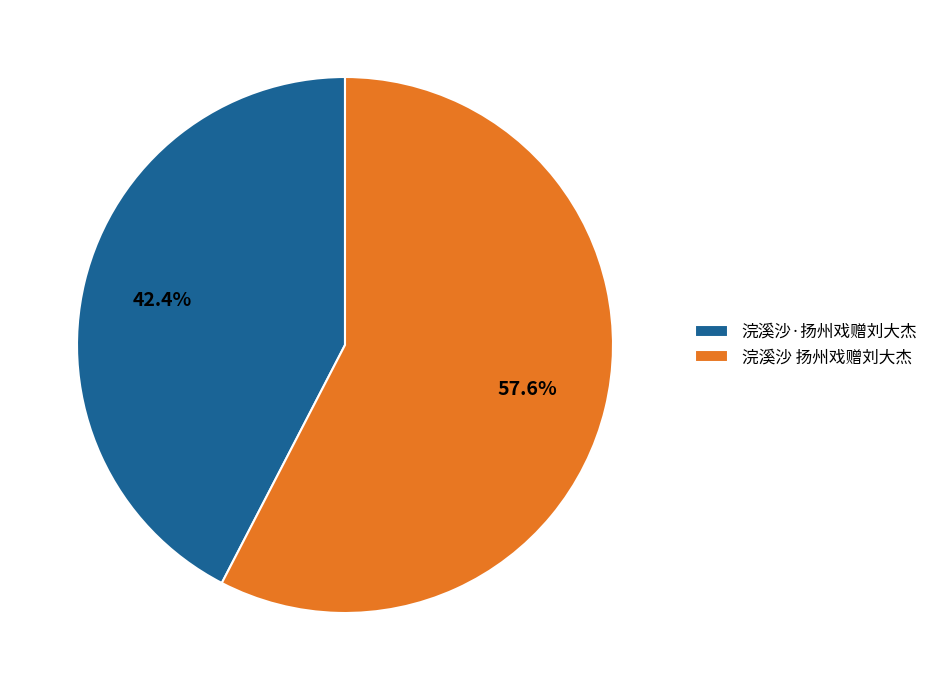

What percentage do 浣溪沙 扬州戏赠刘大杰 and 浣溪沙·扬州戏赠刘大杰 together represent?

100.0%